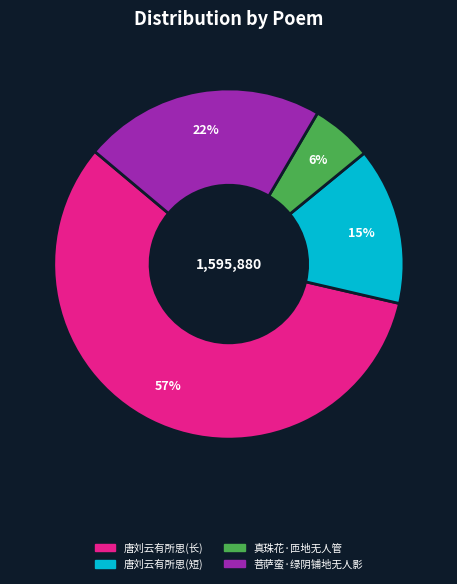

Is there a majority slice in this chart?

Yes